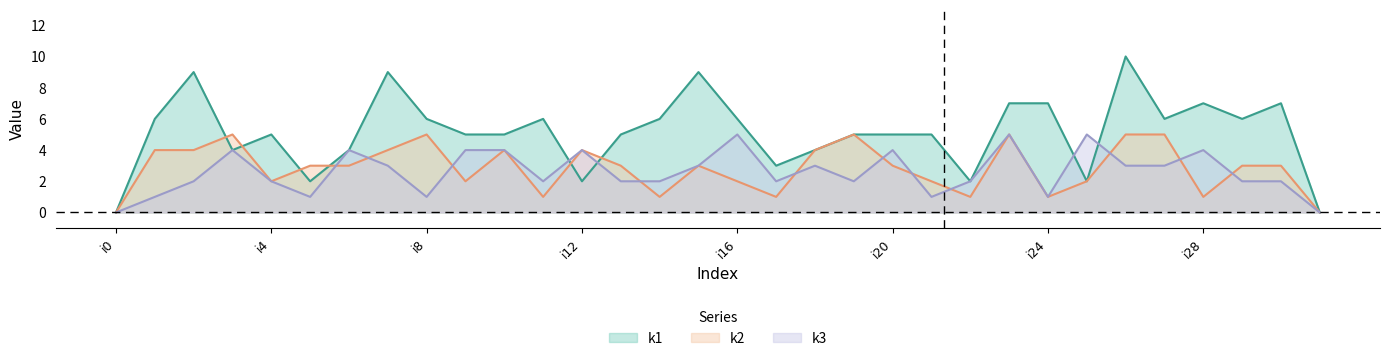

The k3 series shows 2 at i14. True or false?

True